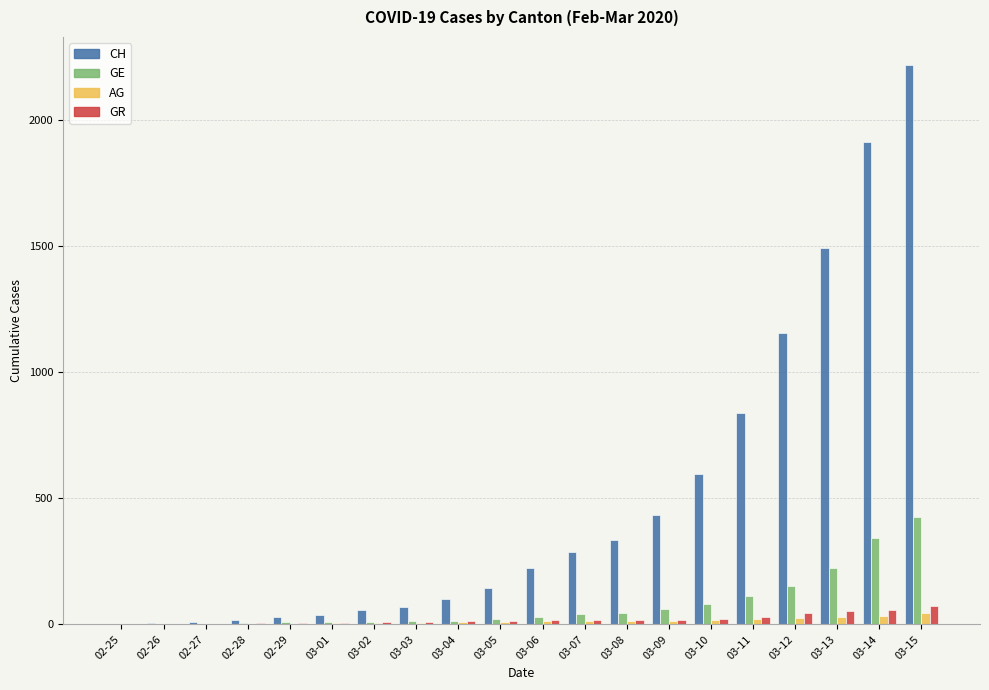

How many groups of bars are there?

20